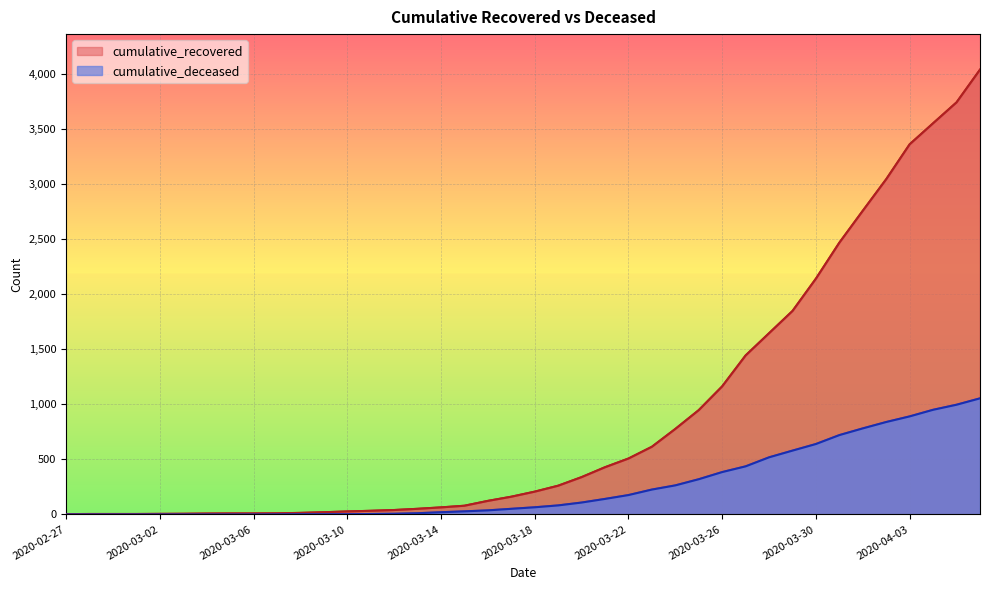

At which label does cumulative_deceased reach its peak?

2020-04-06